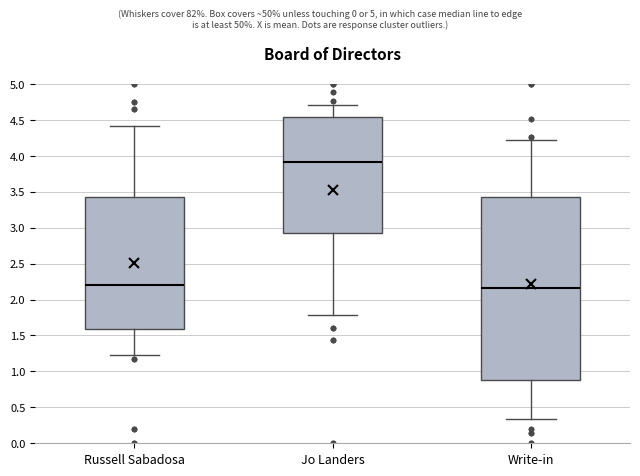

Reading left to right, transcribe this box plot: for each box, give where its median line is, the range the box spans, and where its two whiskers end, as read against the y-axis. The values are not printed on the chart, so give them approximately, as read against the axis.

Russell Sabadosa: median 2.20, box 1.60 to 3.45, whiskers 1.25 to 4.40
Jo Landers: median 3.90, box 2.95 to 4.55, whiskers 1.80 to 4.70
Write-in: median 2.15, box 0.90 to 3.45, whiskers 0.35 to 4.20